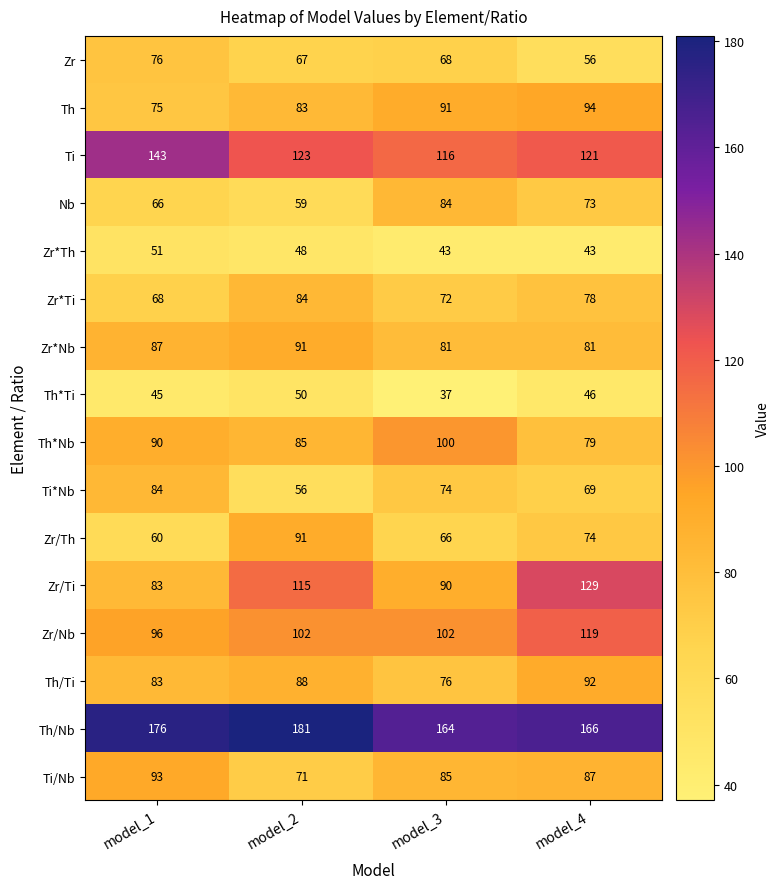

What is the maximum value for Zr/Th?

91